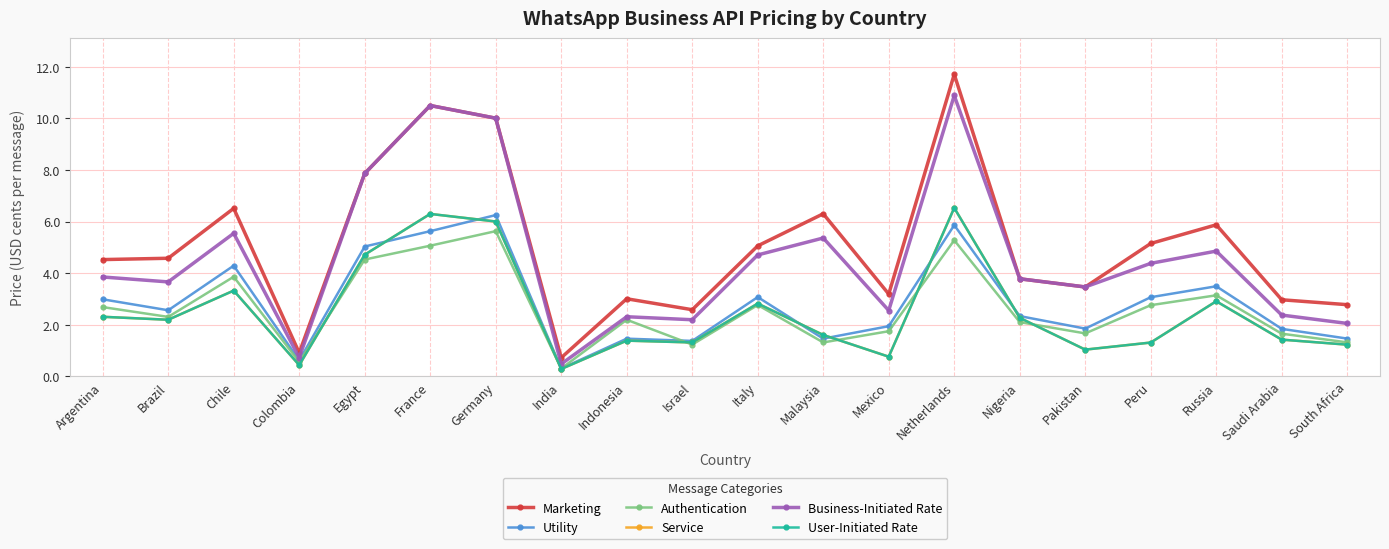

What is the difference between the Authentication values at Germany and Pakistan?

4.0